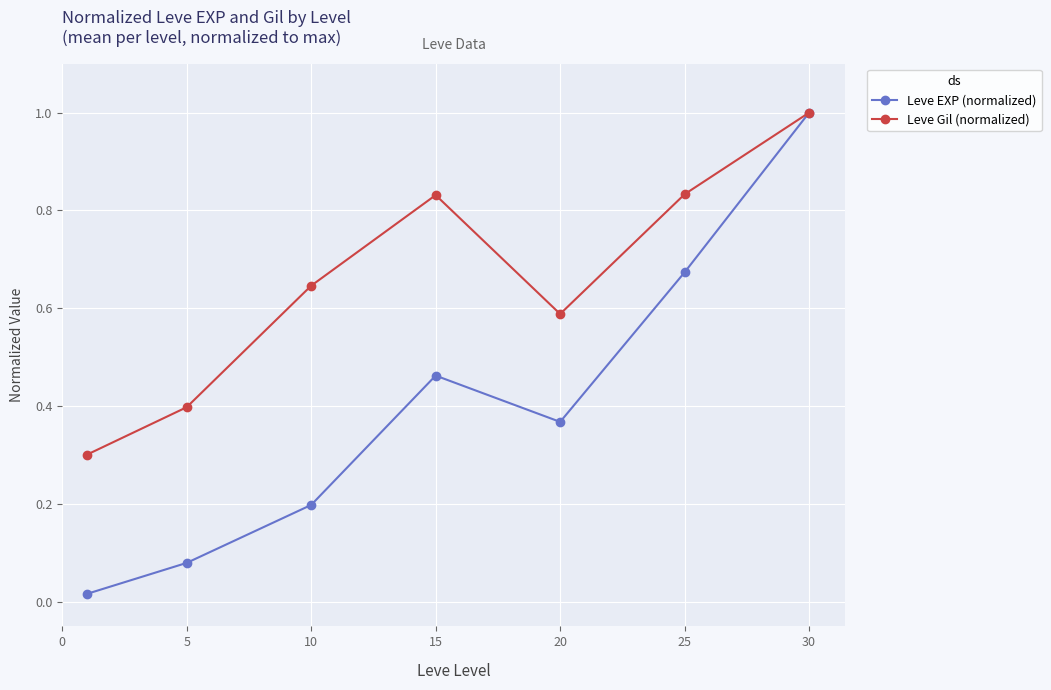

How many interior local peaks does the Leve EXP (normalized) series have?

1